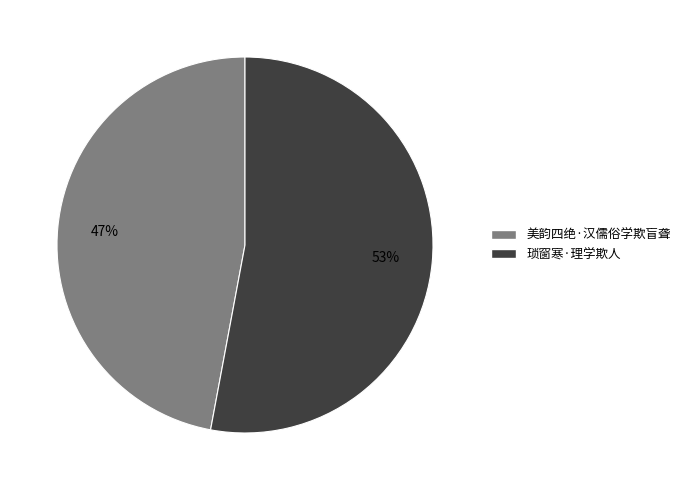

Which has a higher value, 美韵四绝·汉儒俗学欺盲聋 or 琐窗寒·理学欺人?

琐窗寒·理学欺人